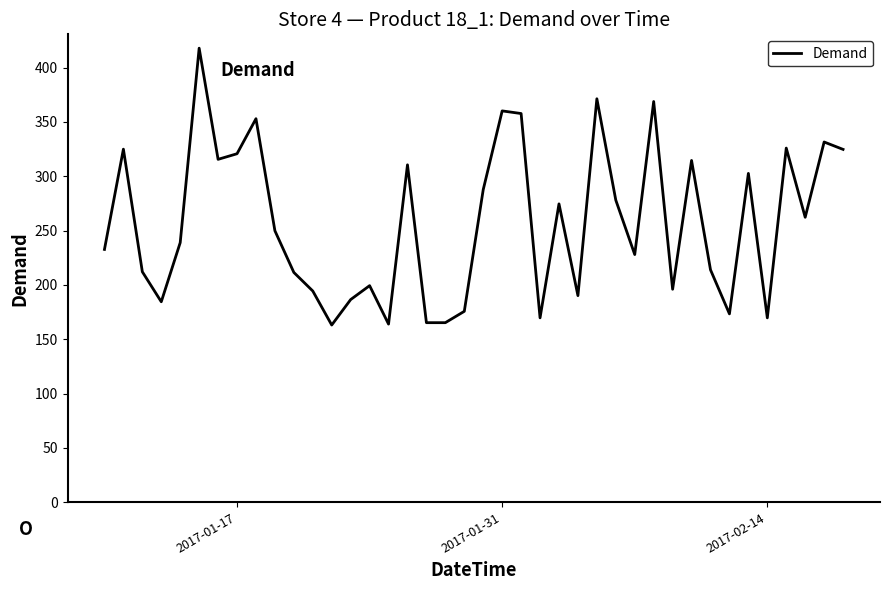

What is the greatest value displayed?

417.9